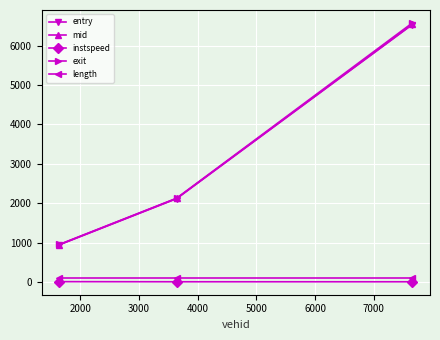

How many values in the mid series are below 2124?

1